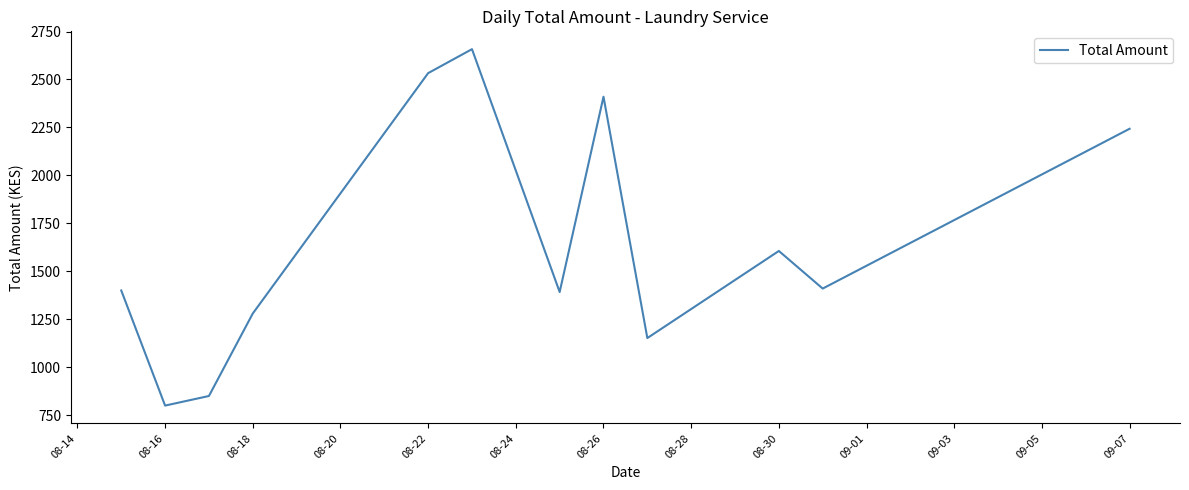

What is the difference between the maximum and minimum values?

1858